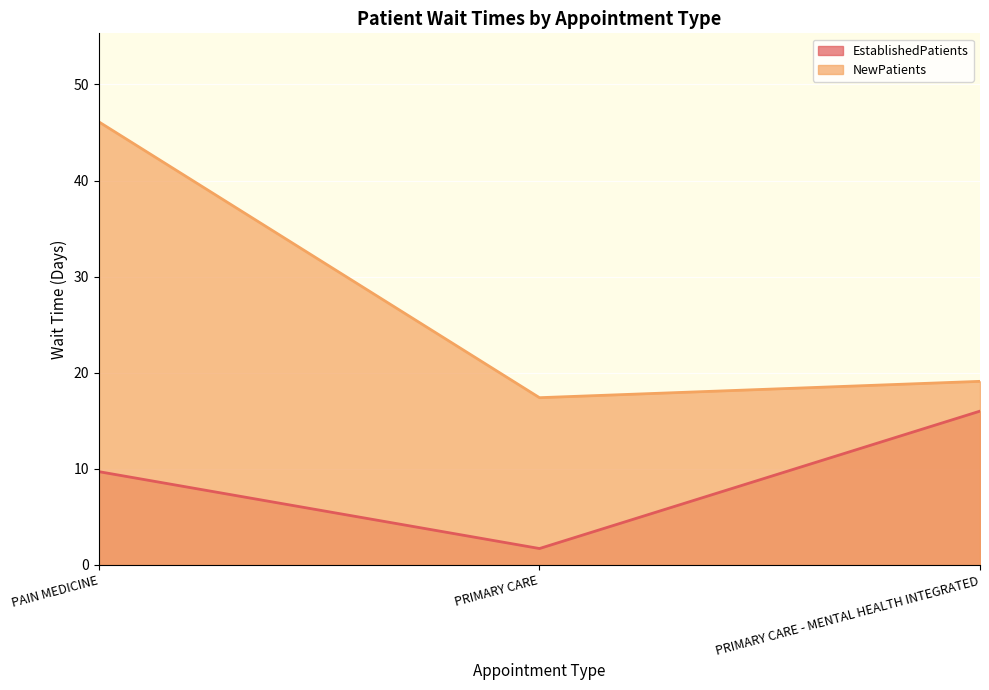

Reading right to left, transcribe all the data shown in this chart.

EstablishedPatients: 16.0	1.7	9.7
NewPatients: 19.1	17.4	46.1